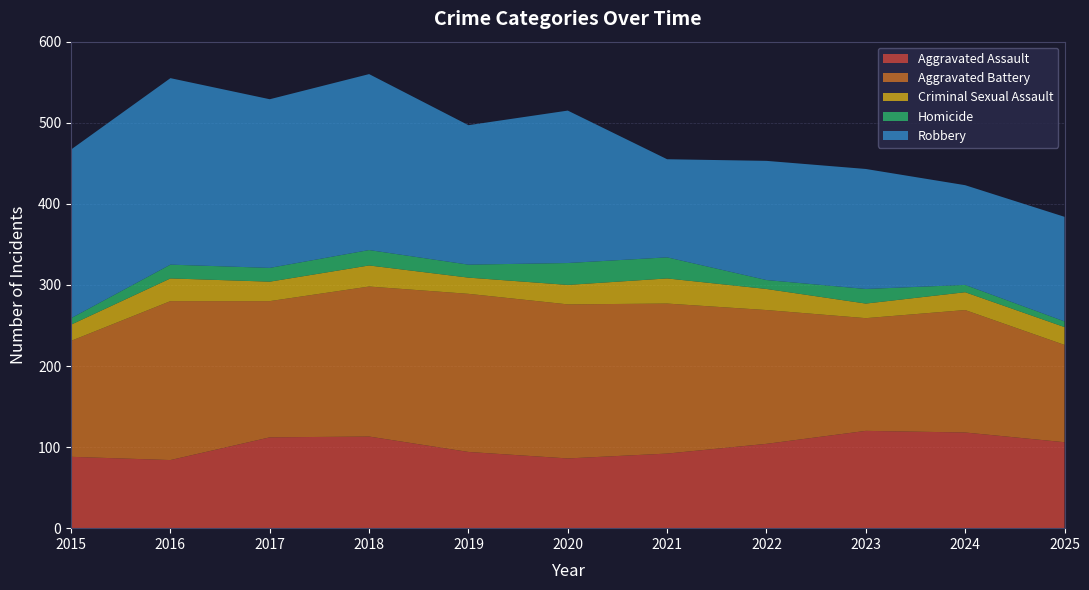

Reading right to left, list all the values displayed in this chart.

Aggravated Assault: 106	118	120	104	92	86	94	113	112	84	88
Aggravated Battery: 120	151	139	165	185	190	195	185	168	196	143
Criminal Sexual Assault: 22	22	18	26	31	24	20	26	24	28	20
Homicide: 7	9	18	11	26	27	16	19	17	17	8
Robbery: 129	123	148	147	121	188	172	217	208	230	208